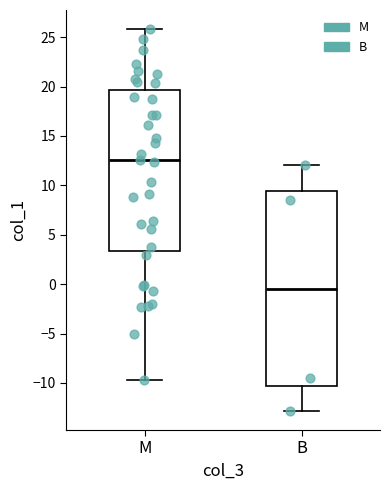

Where does the upper whisker of the box for M end on the y-axis? The values are not printed on the chart, so give them approximately, as read against the axis.

26.0